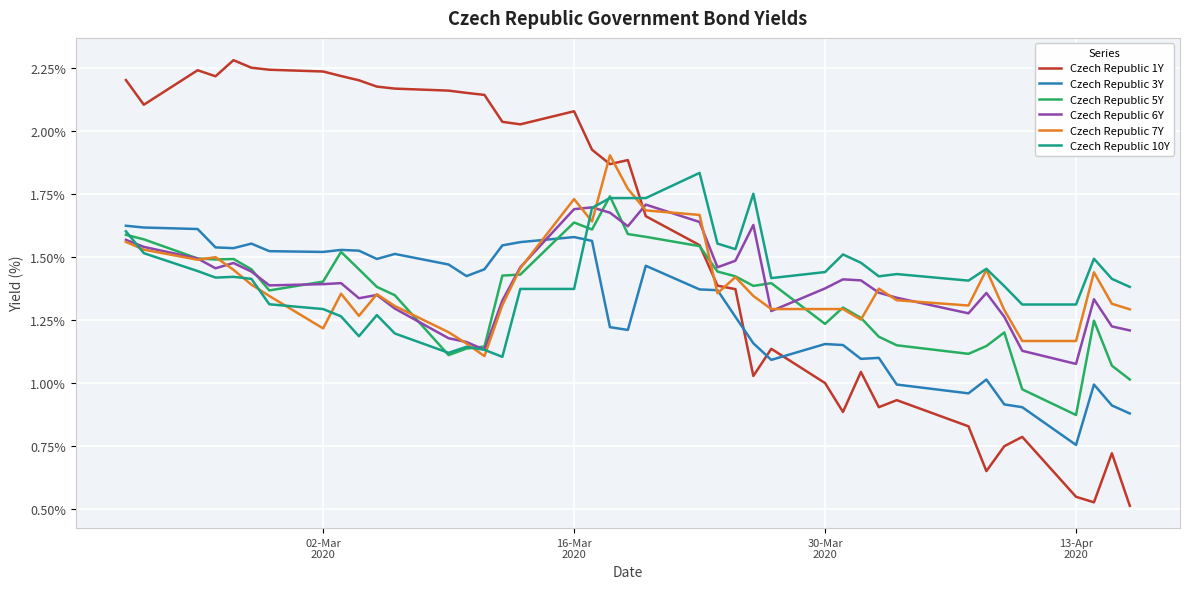

True or false: Czech Republic 3Y and Czech Republic 10Y intersect in this chart.

True